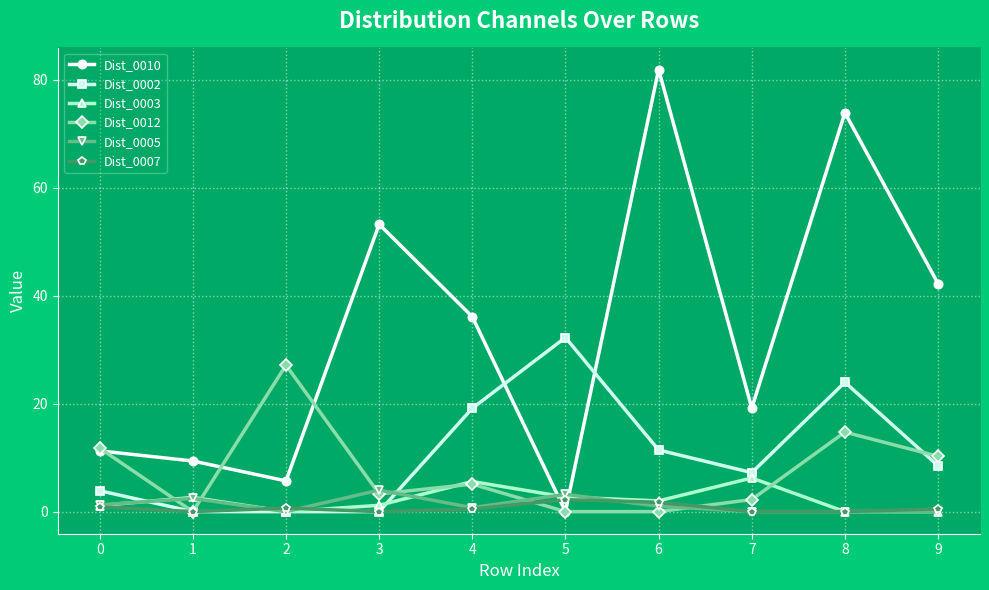

Count the number of data series in this chart.

6